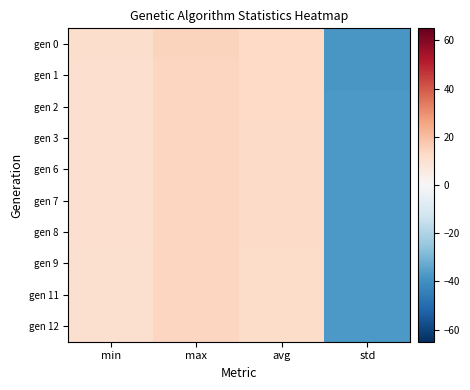

Which series has the largest total across all categories?

gen 0